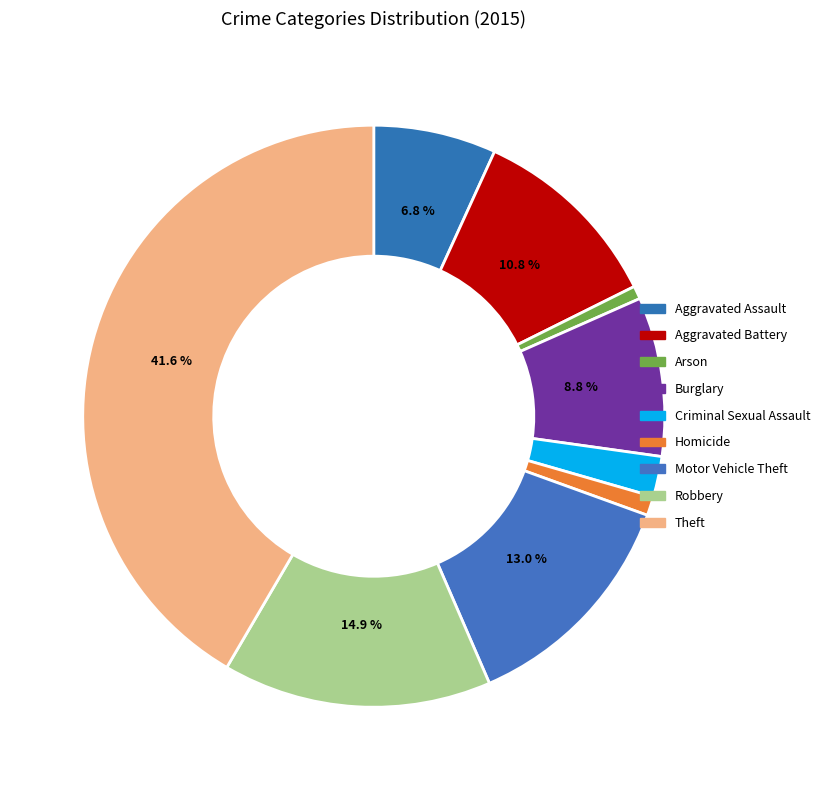

How many segments does this pie chart have?

9